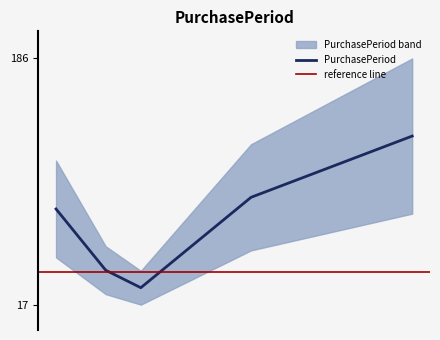

What is the label of the 4th point from the right?

2017-01-03